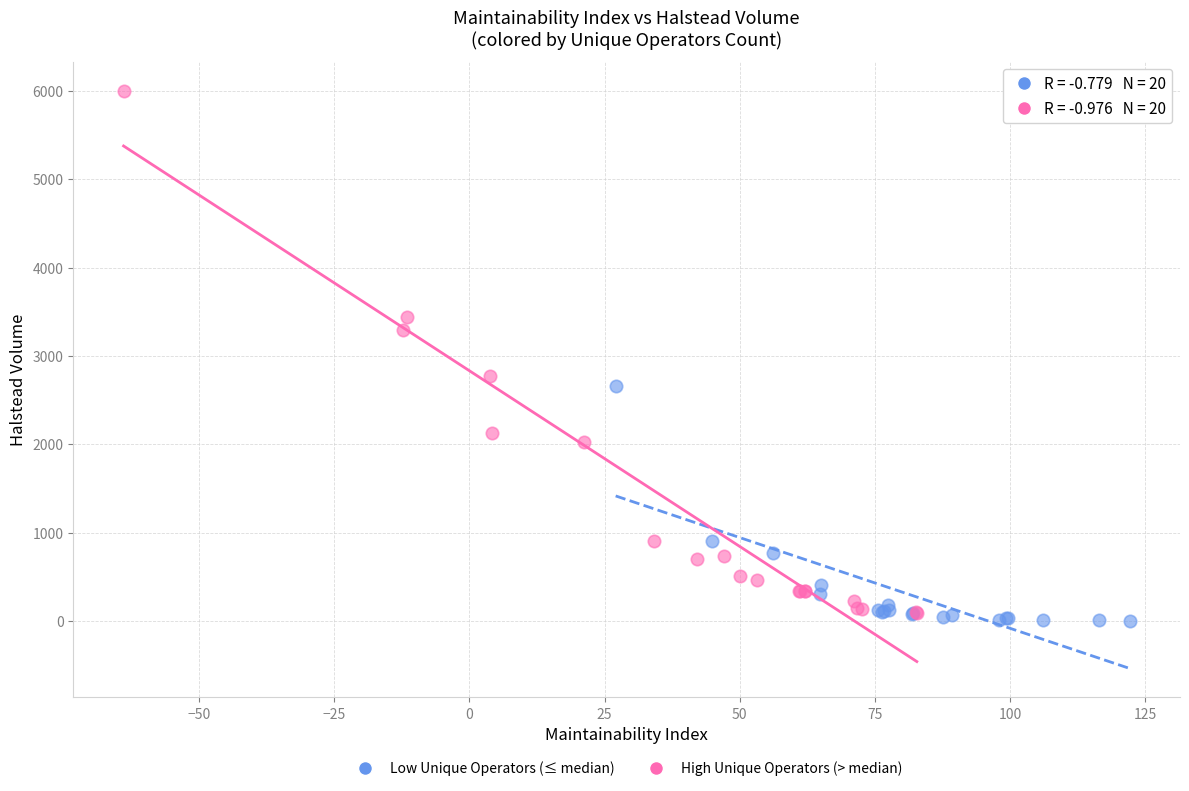

Which series contains the highest Y value?

High Unique Operators (> median)